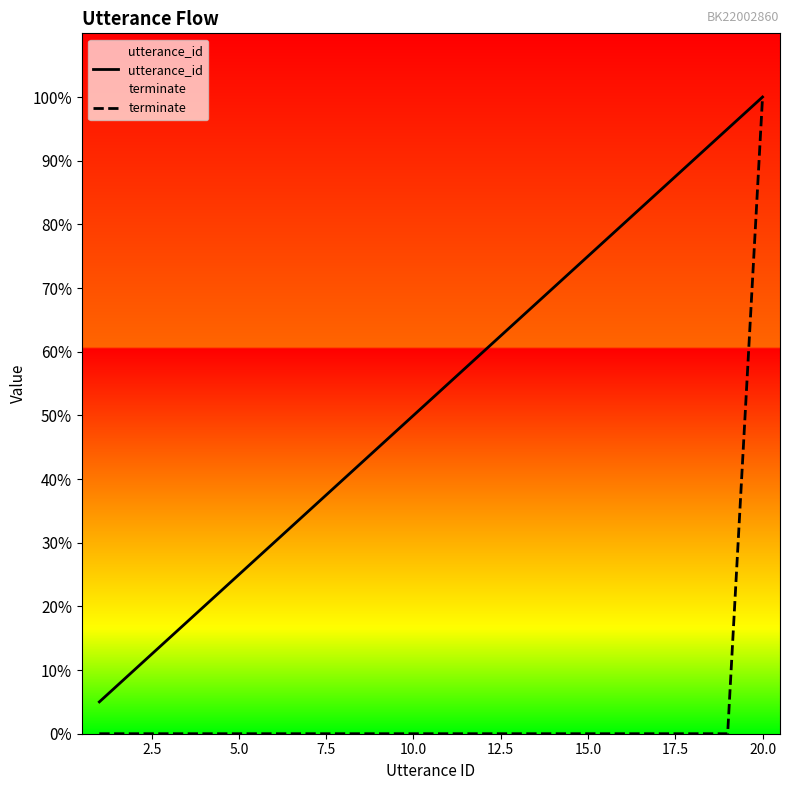

Does the chart display data point markers on the line(s)?

No